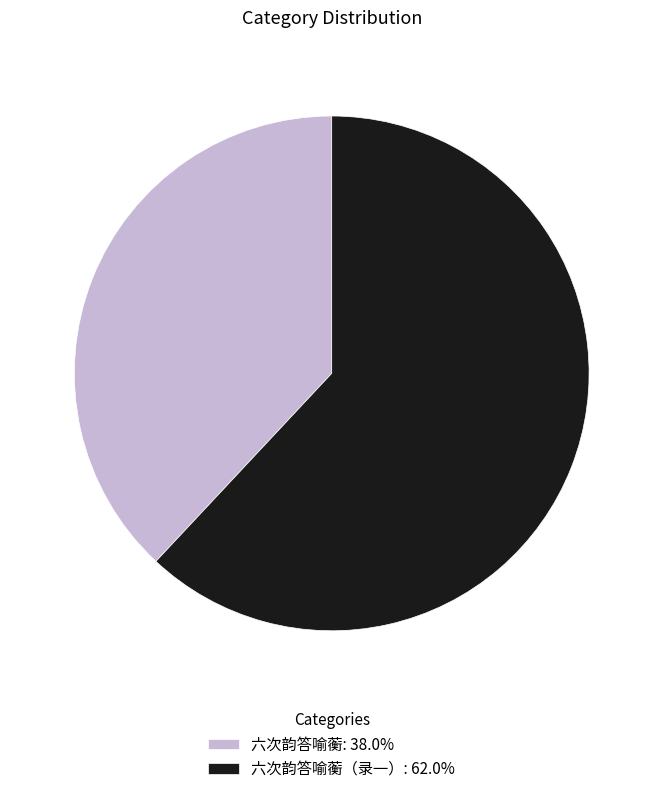

Approximately how many times larger is the value at 六次韵答喻蘅（录一）: 62.0% compared to 六次韵答喻蘅: 38.0%?

1.6